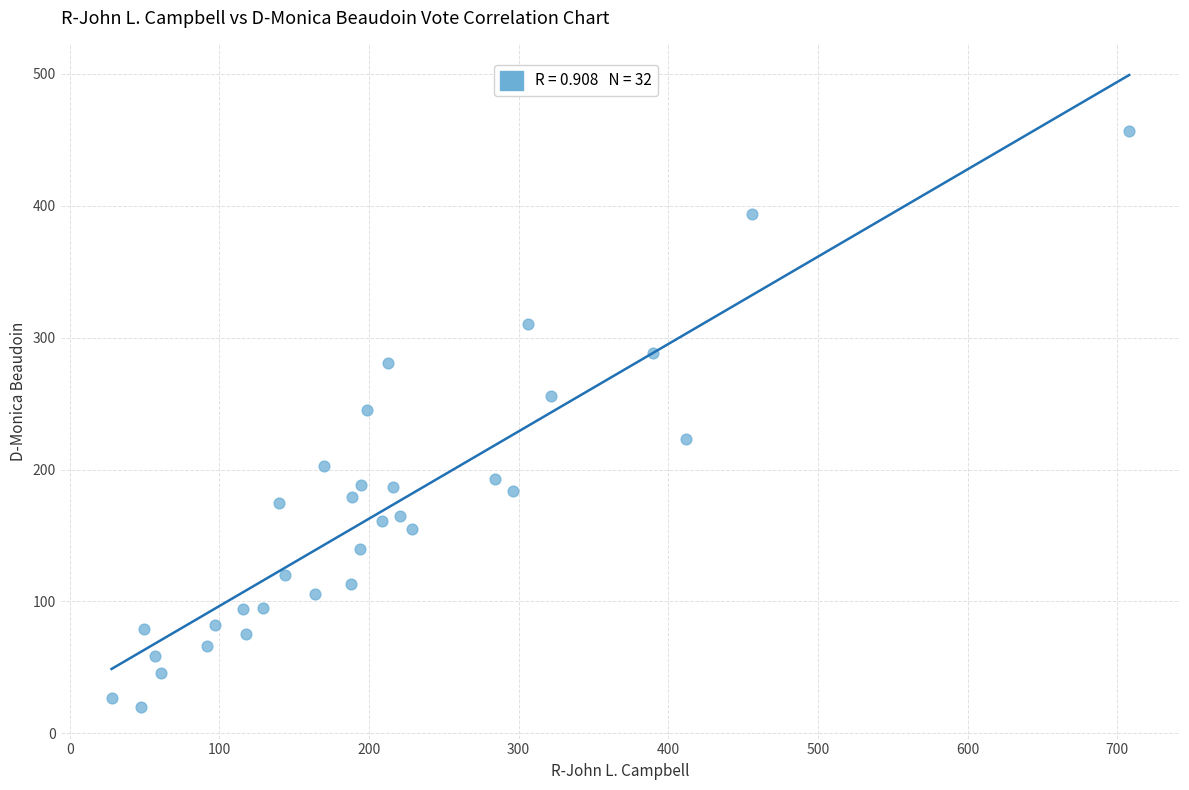

What Y value in the scatter plot is closest to 238?

245